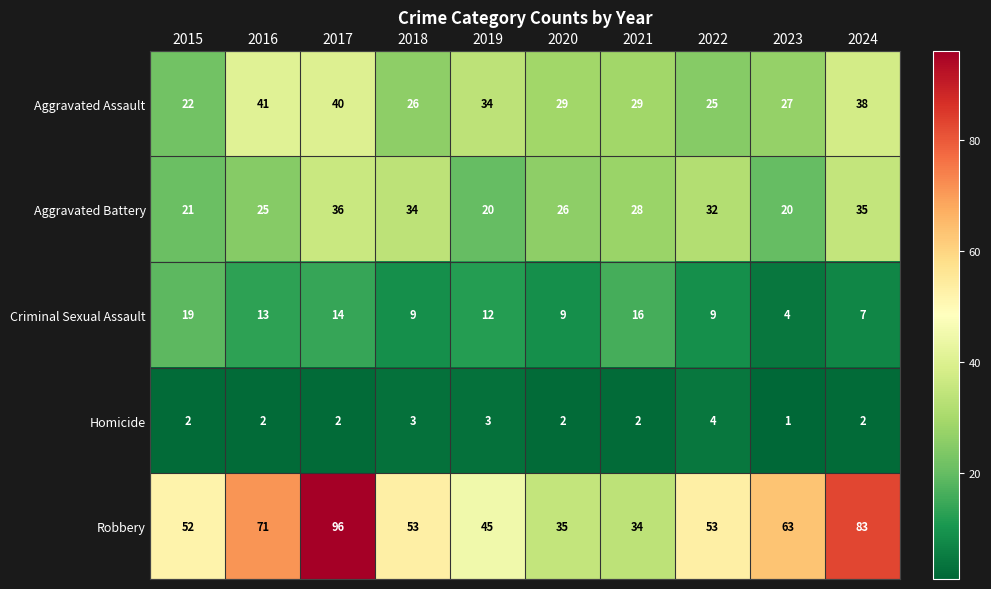

How many distinct data groups are displayed?

5